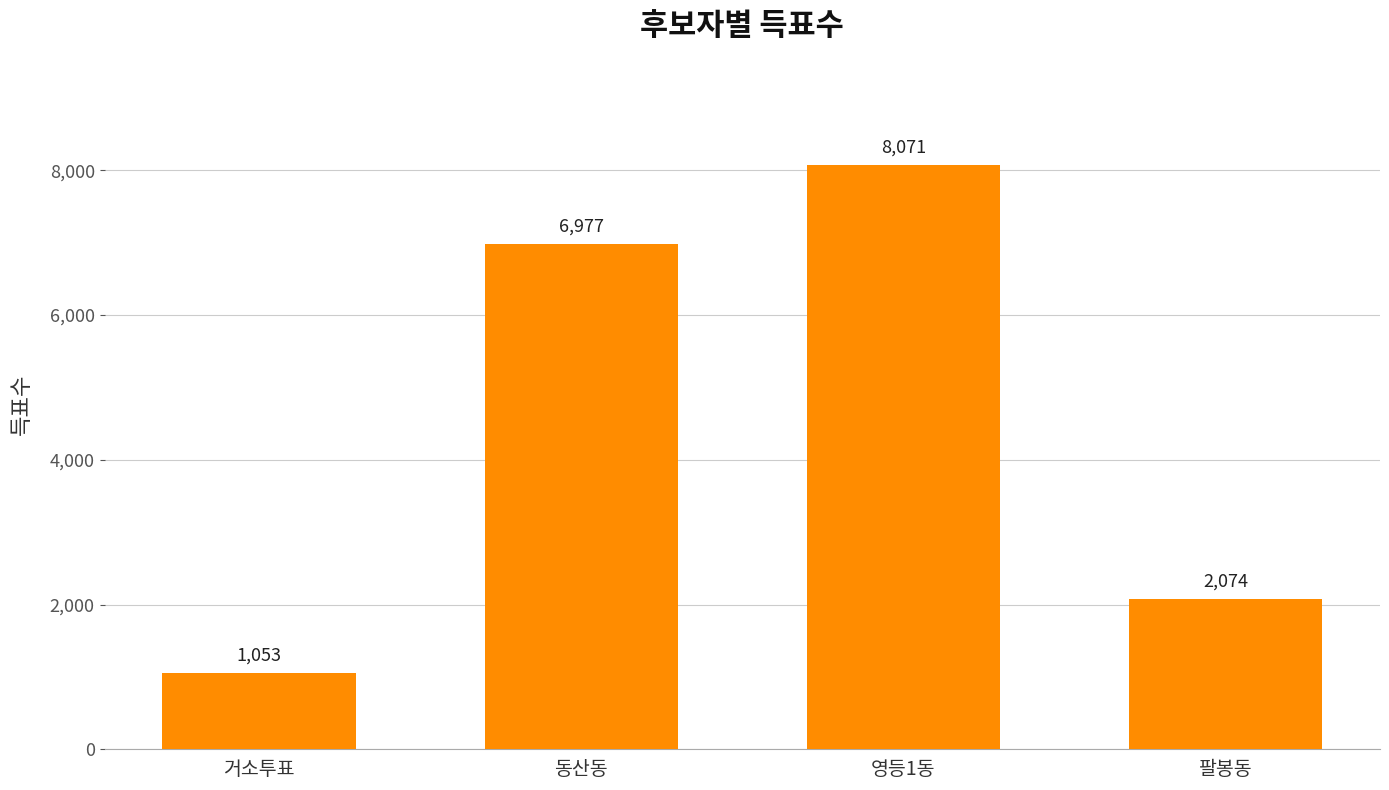

Rank the categories by value from lowest to highest.

거소투표, 팔봉동, 동산동, 영등1동